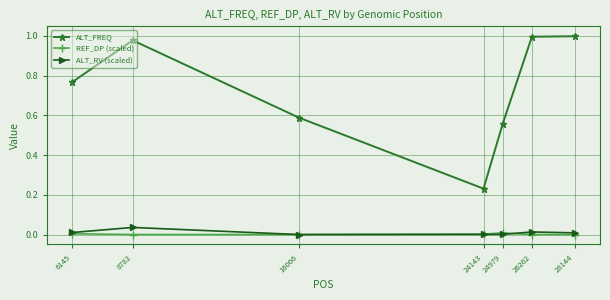

True or false: ALT_RV (scaled) and ALT_FREQ intersect in this chart.

False